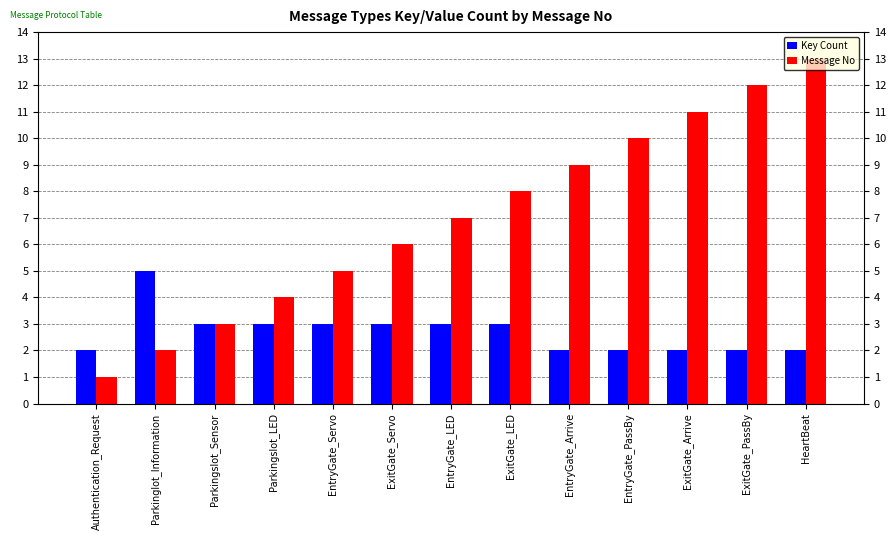

True or false: Message No has a value of 4 at Parkingslot_LED.

True